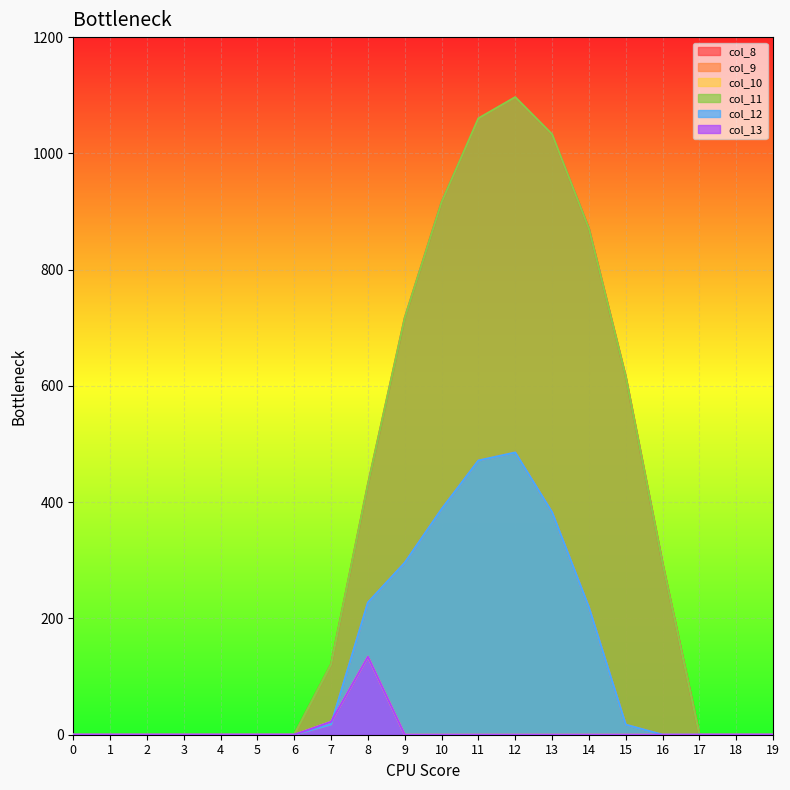

At which label is col_8 closest to 548?

15